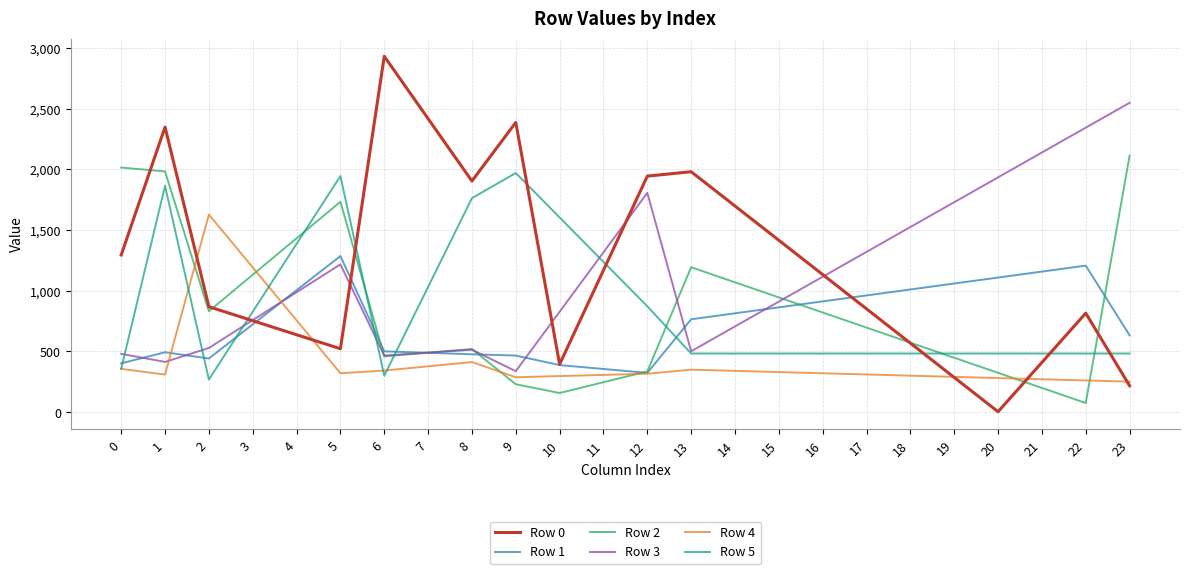

What is the difference between the Row 2 values at 1 and 11?

1737.0